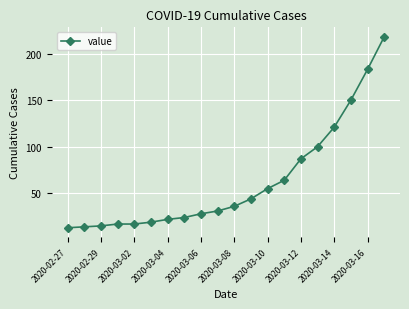

What is the difference between the maximum and minimum values?

205